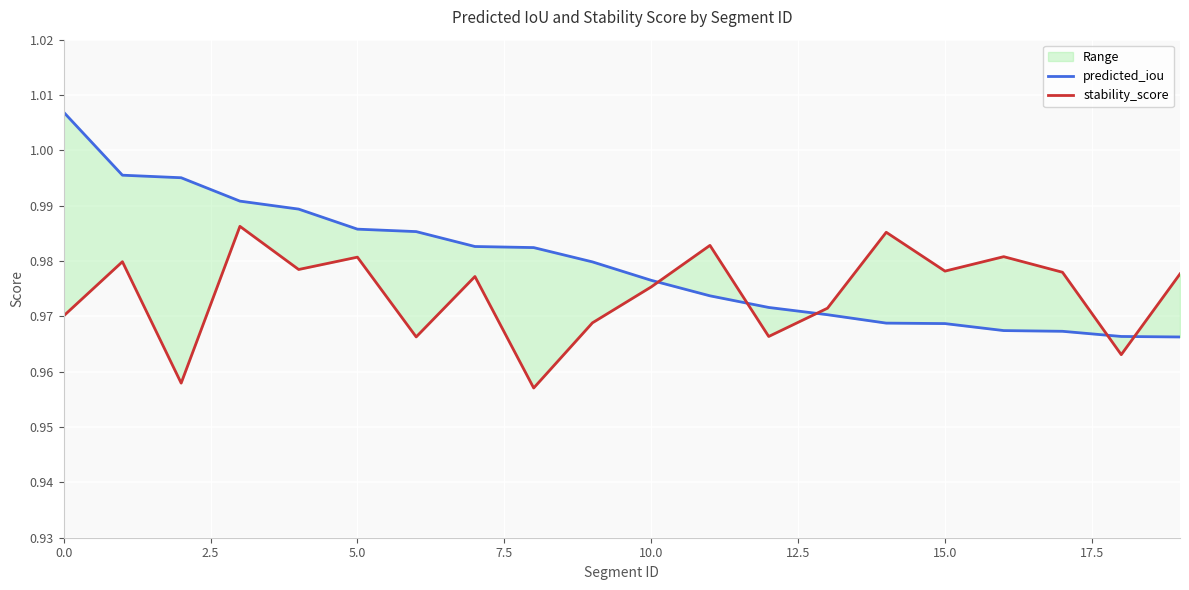

Which series changed the most between 12 and 17?

stability_score